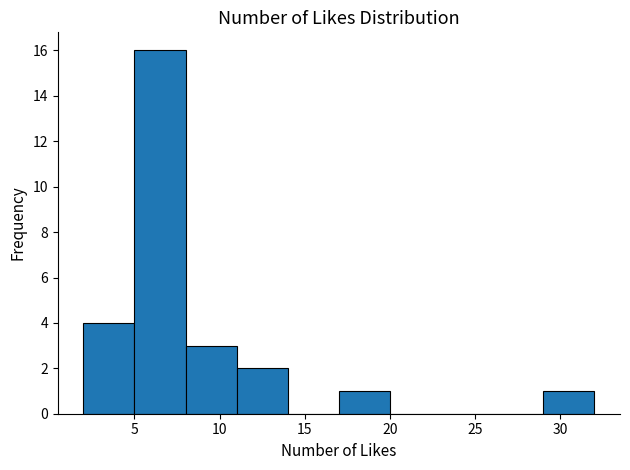

Reading left to right, list every bar in this chart as the range it spans on the x-axis followed by its height. The values are not printed on the chart, so give them approximately, as read against the axis.

2 to 5: 4
5 to 8: 16
8 to 11: 3
11 to 14: 2
14 to 17: 0
17 to 20: 1
20 to 23: 0
23 to 26: 0
26 to 29: 0
29 to 32: 1